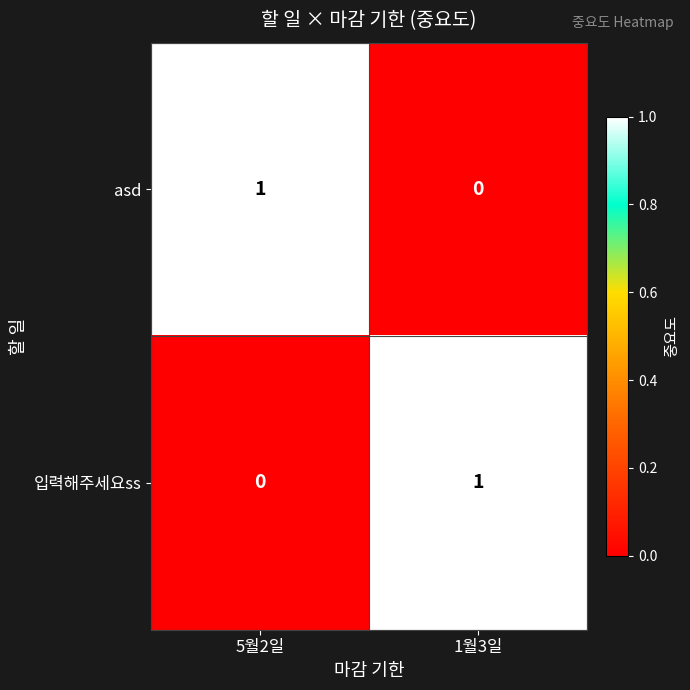

Rank the categories by asd value from lowest to highest.

1월3일, 5월2일